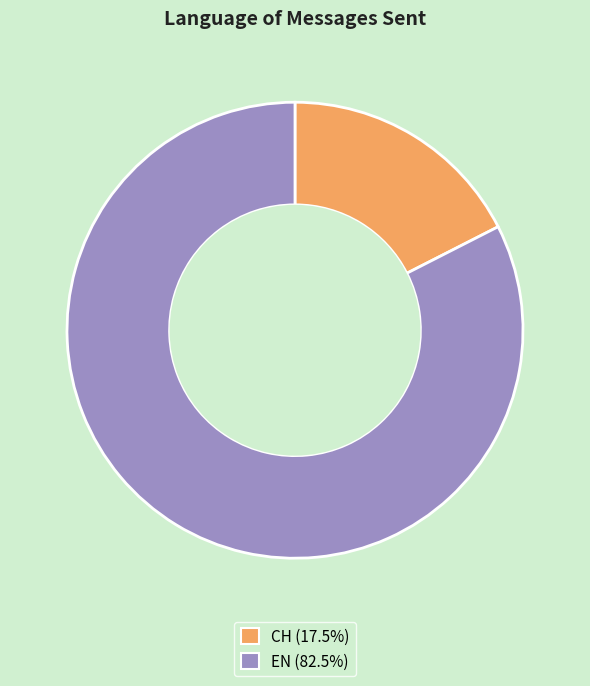

Do CH (17.5%) and EN (82.5%) together represent more than half of the pie?

Yes